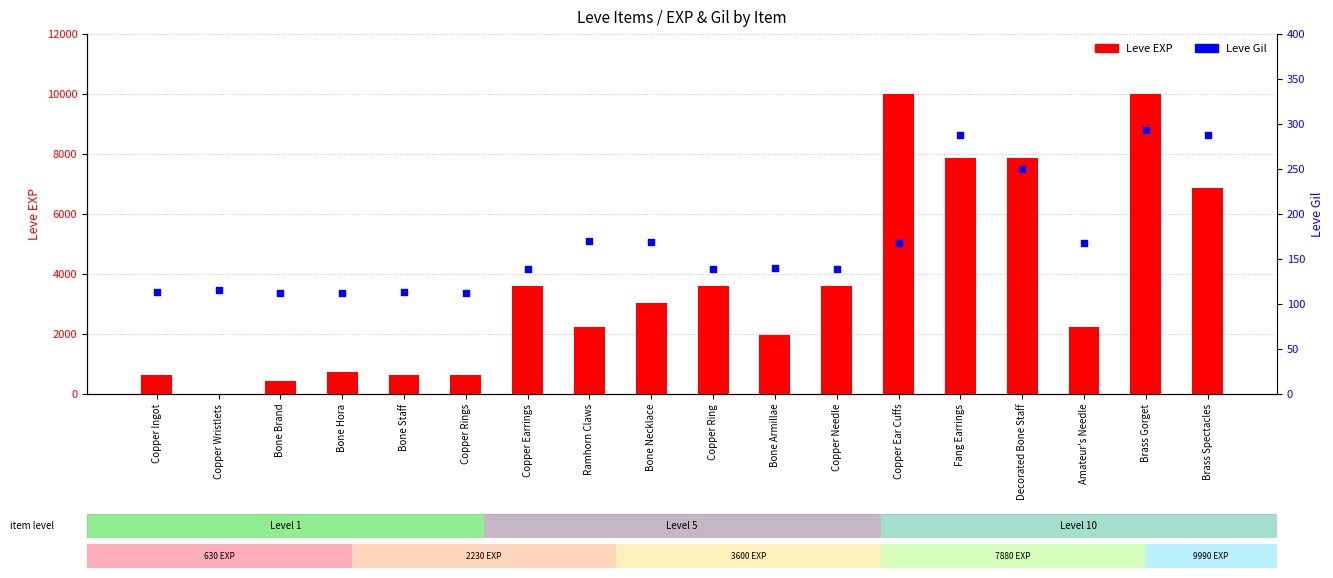

Is the value of Leve EXP at Copper Ingot greater than the value of Leve Gil at Copper Ingot?

Yes